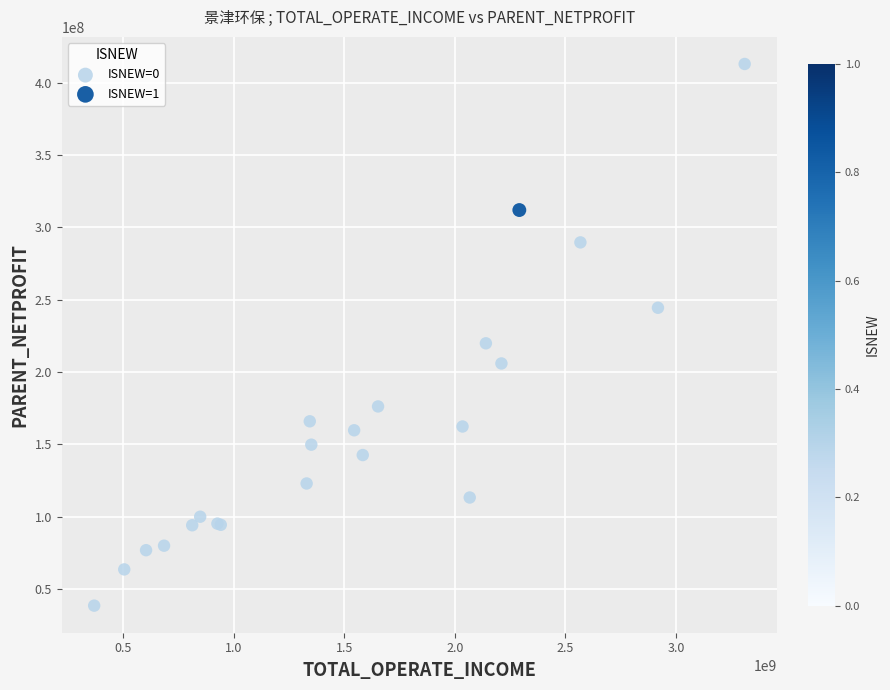

What are all the series names shown in the legend?

ISNEW=0, ISNEW=1